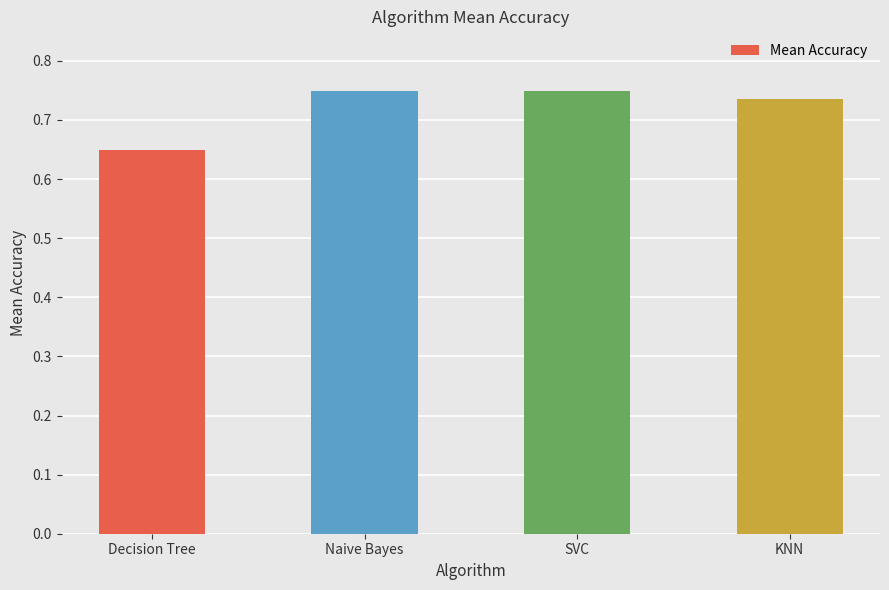

What is the change in value from Decision Tree to KNN?

+0.1